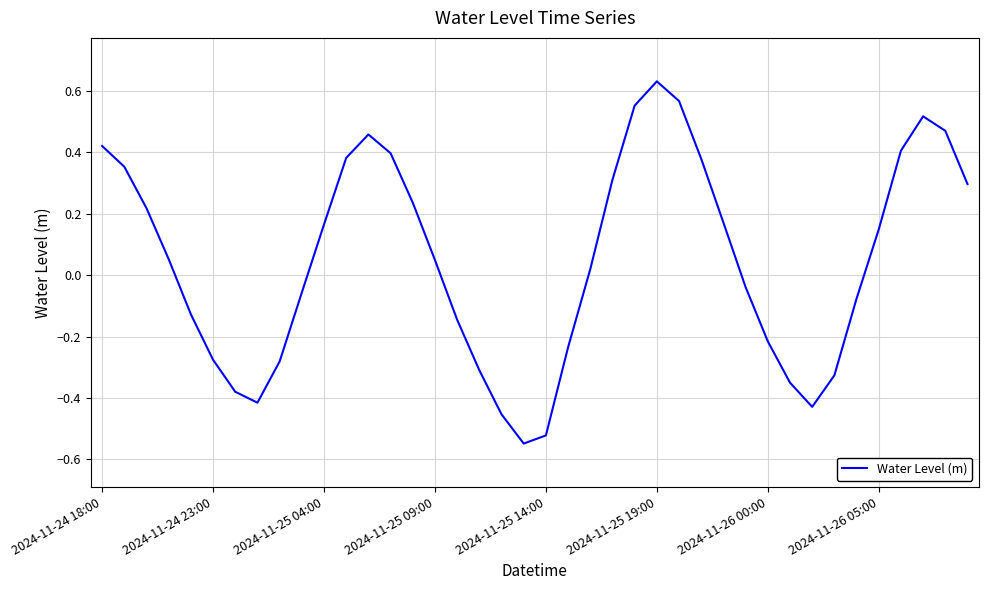

What is the difference between the maximum and minimum values?

1.2